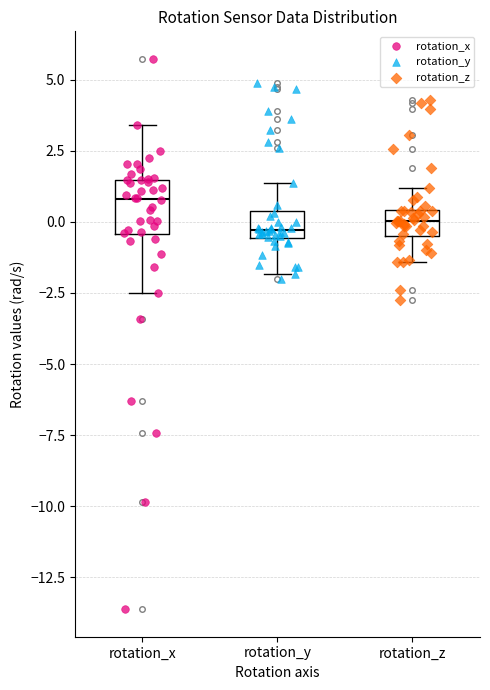

Comparing the boxes themselves (not the whiskers), which one is the tallest?

rotation_x